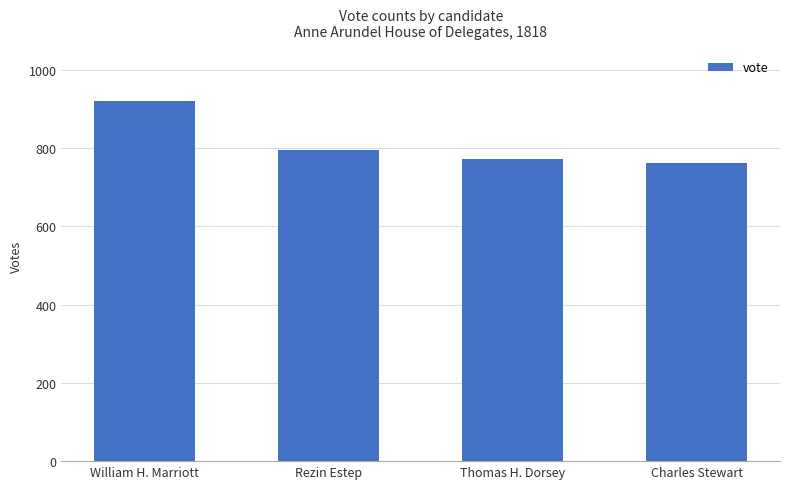

What is the greatest value displayed?

919